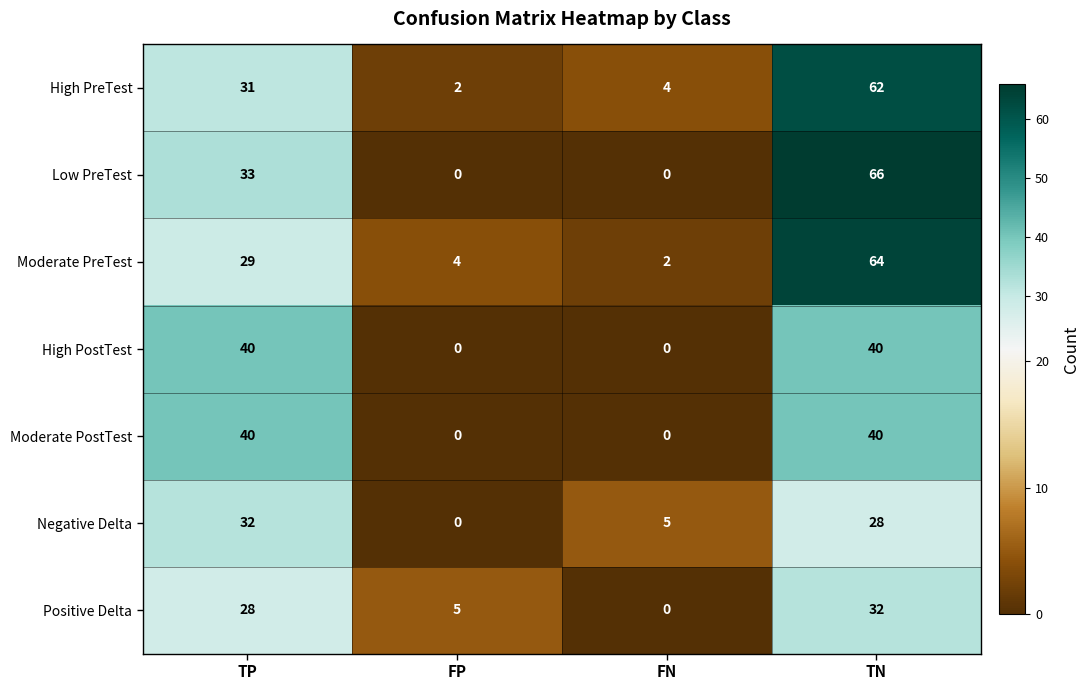

Which series has the largest range (max minus min)?

Low PreTest